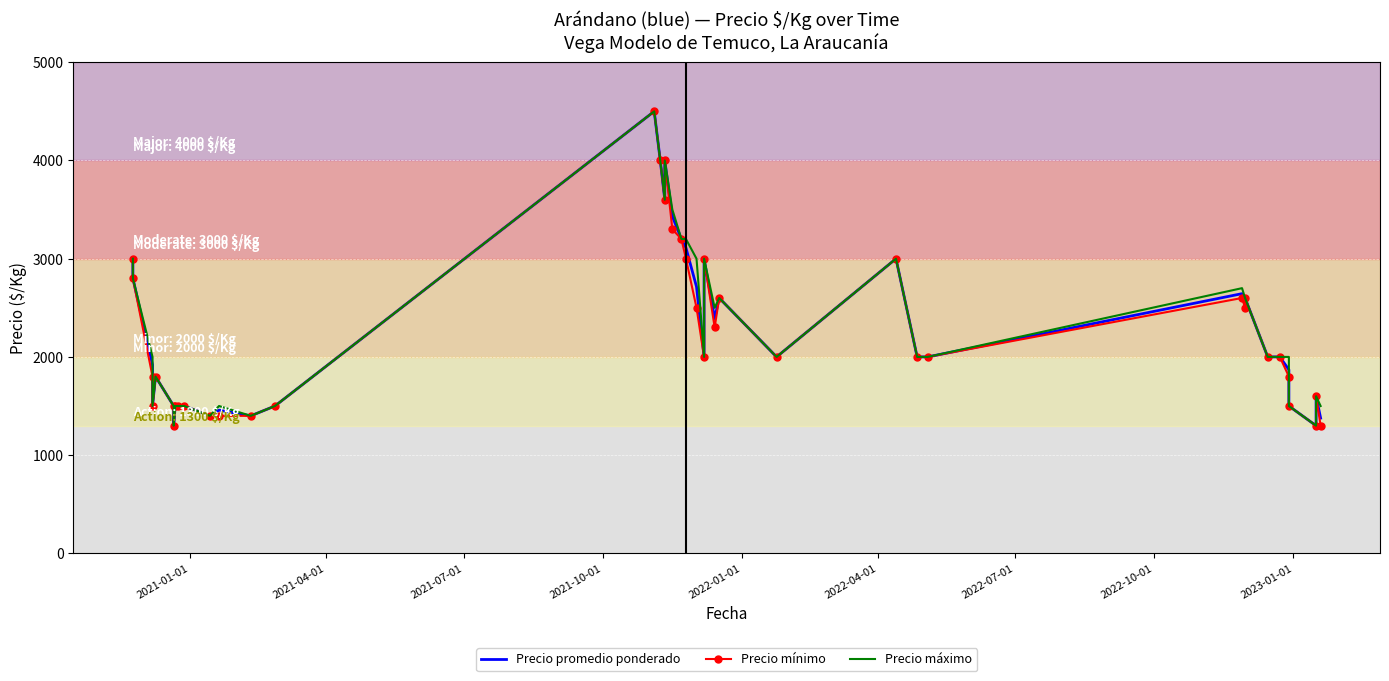

What is the value of the Precio máximo point at the 36th from the left?

2000